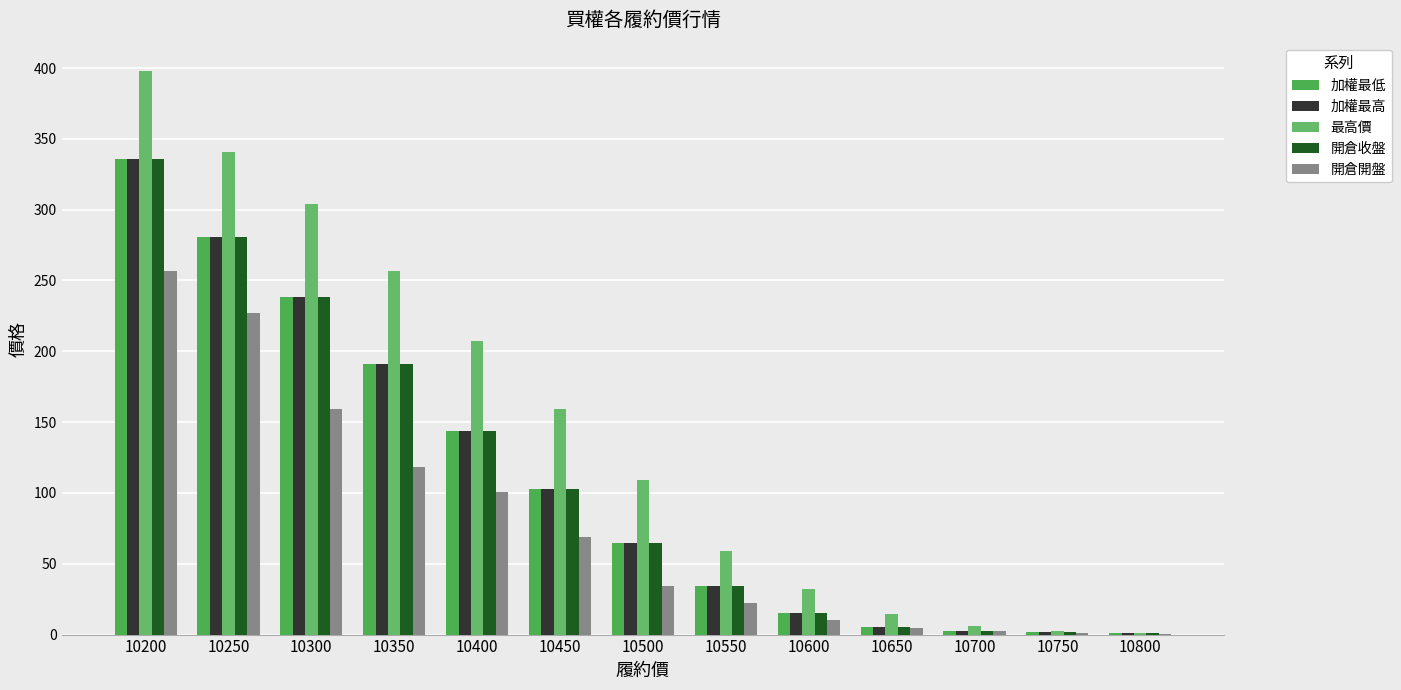

Does the chart contain stacked bars?

No